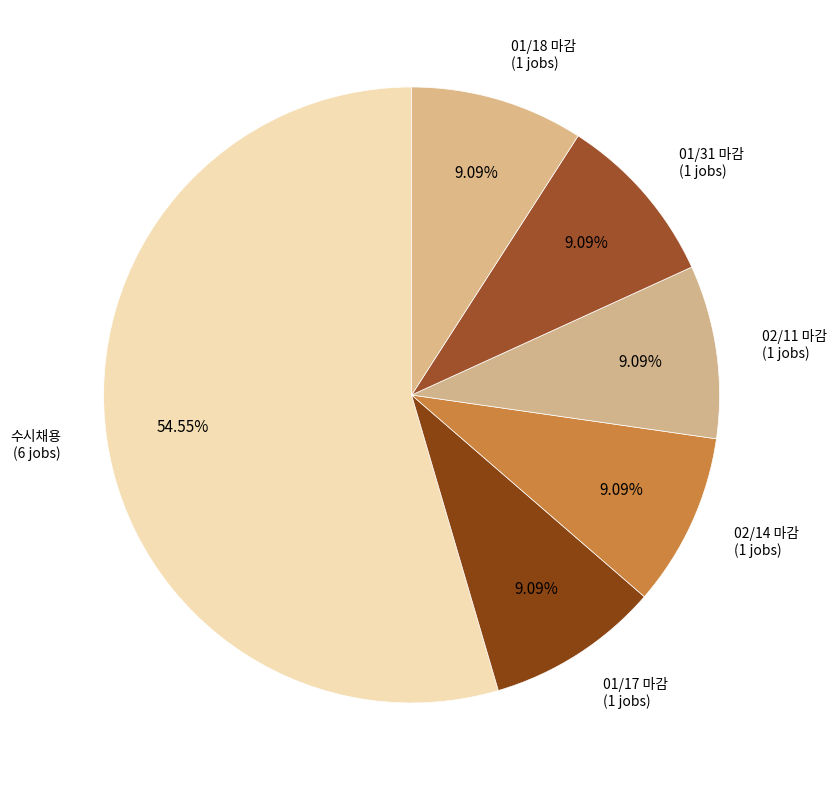

To the nearest percent, what is the difference between the largest and smallest slice percentages?

45%